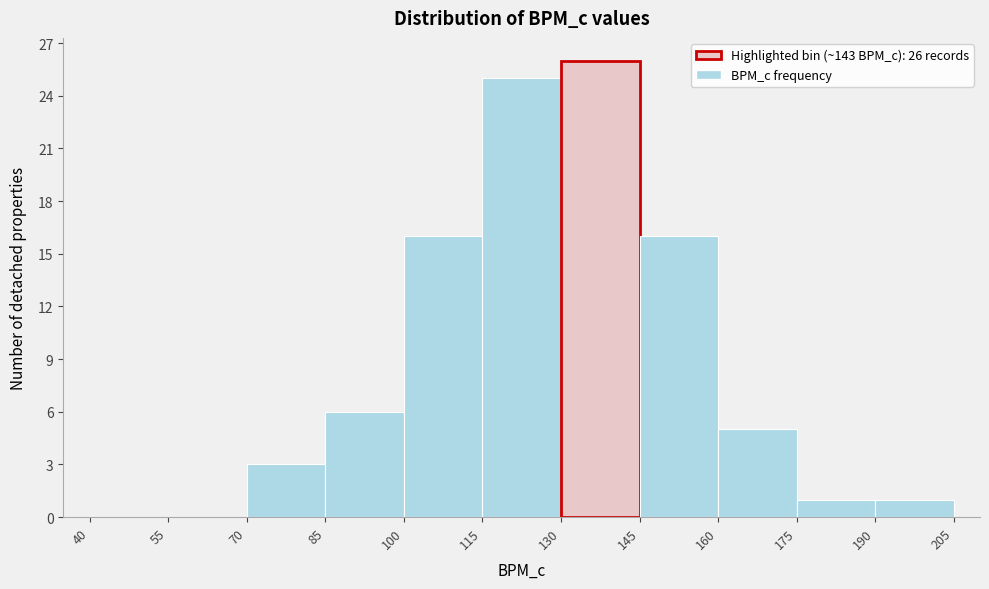

Over which range of the x-axis is the bar tallest?

130 to 145